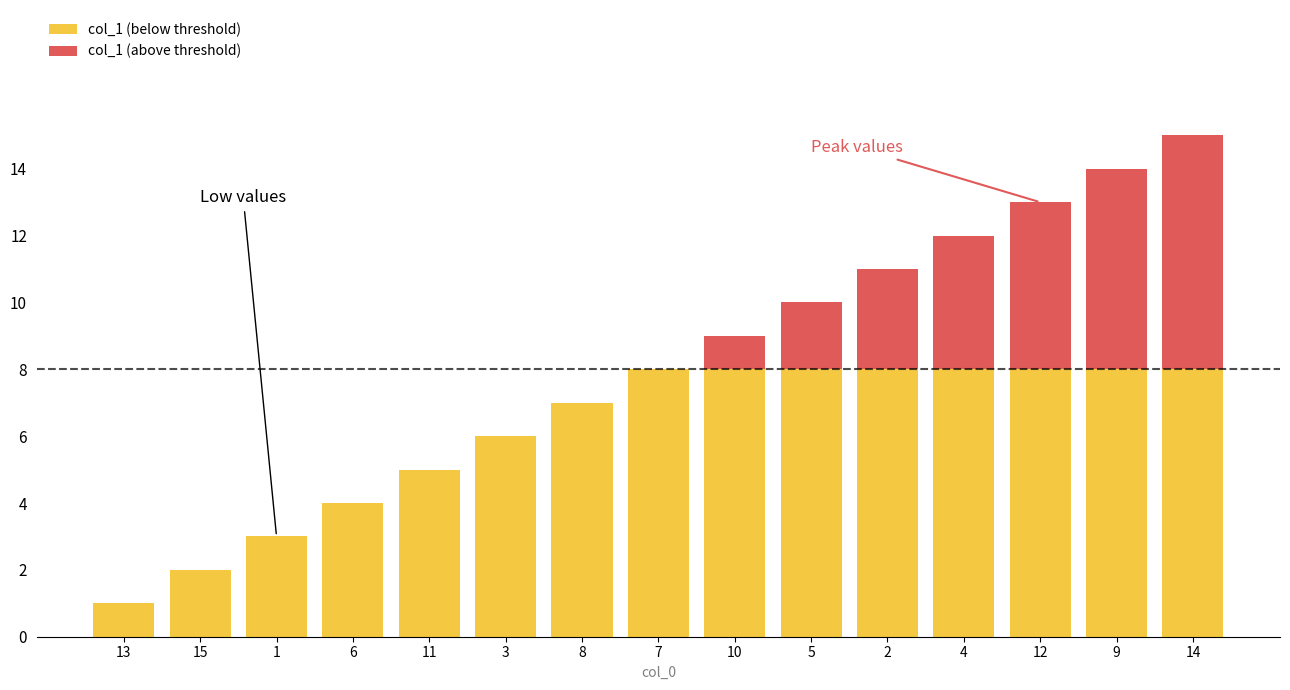

Which category has the lowest value across all series?

13